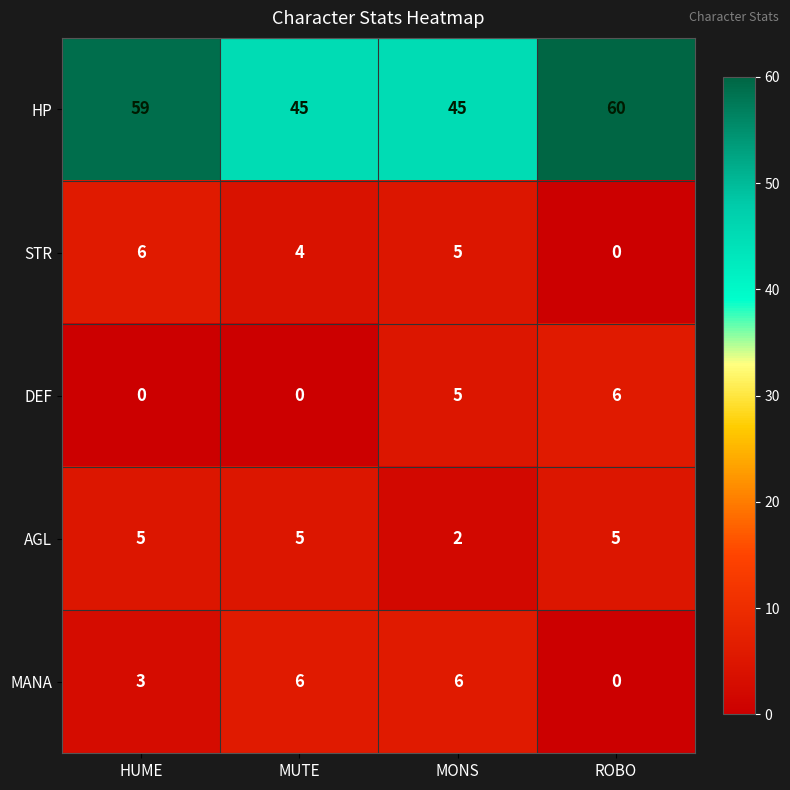

Reading left to right, what are all the values shown in this chart?

HP: HUME=59	MUTE=45	MONS=45	ROBO=60
STR: HUME=6	MUTE=4	MONS=5	ROBO=0
DEF: HUME=0	MUTE=0	MONS=5	ROBO=6
AGL: HUME=5	MUTE=5	MONS=2	ROBO=5
MANA: HUME=3	MUTE=6	MONS=6	ROBO=0